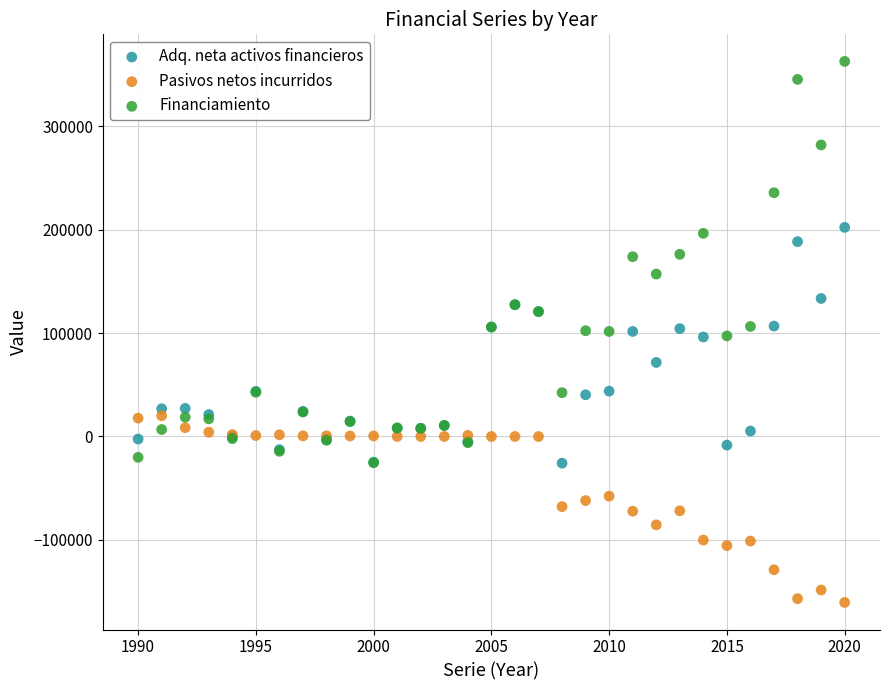

What are all the series names shown in the legend?

Adq. neta activos financieros, Pasivos netos incurridos, Financiamiento